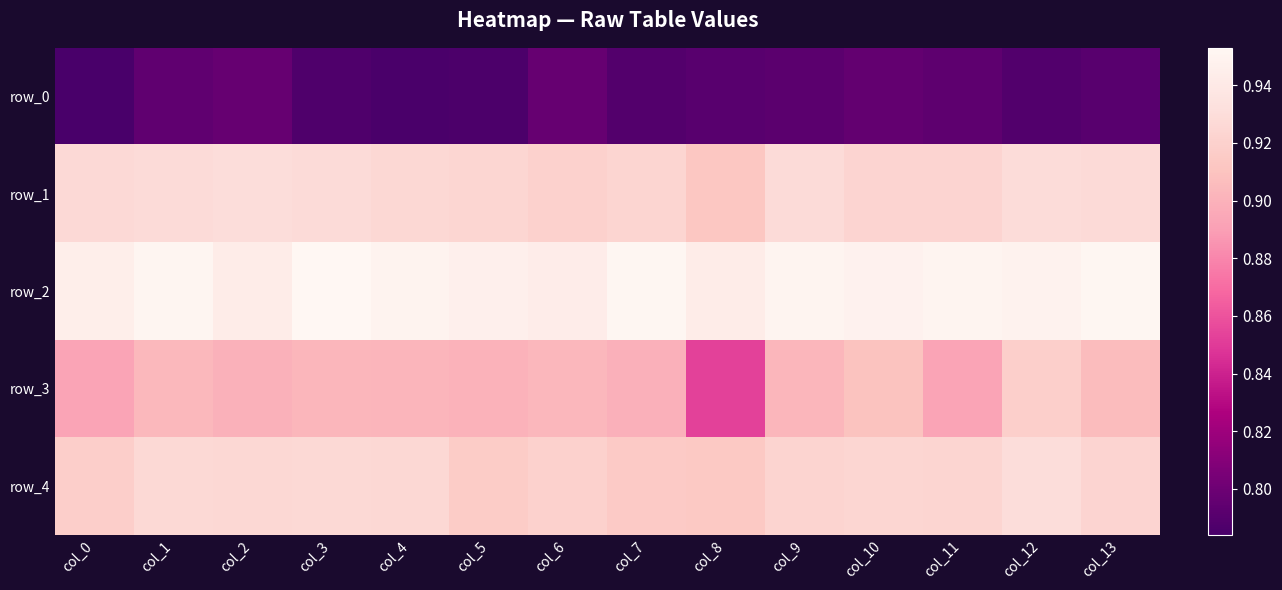

The row_0 series shows 0.8 at col_1. True or false?

True